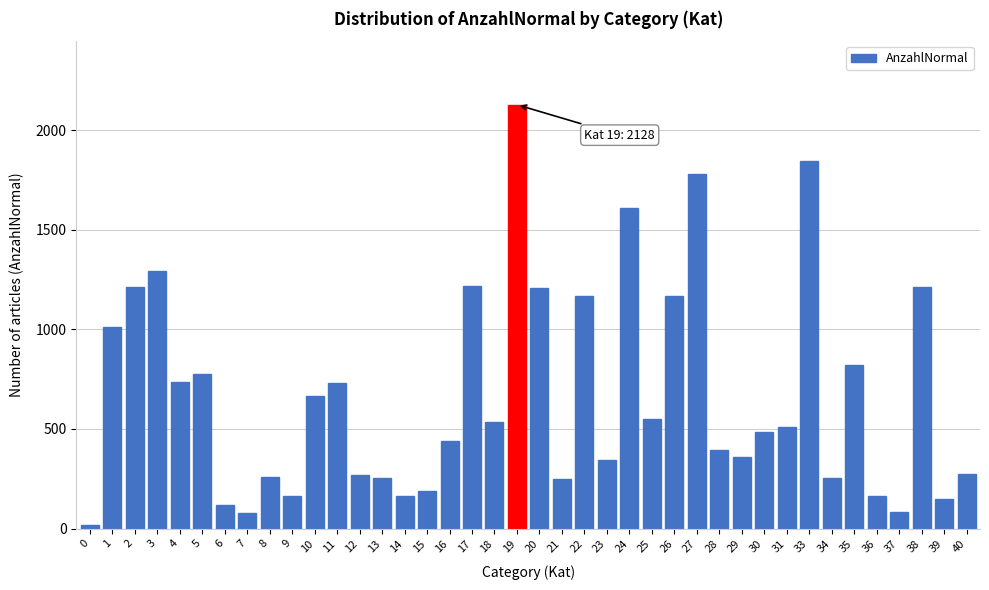

Is it true that the value at 8 is 359?

False